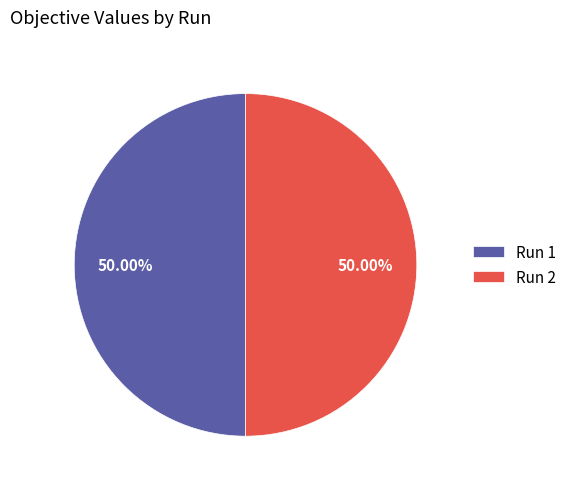

How many segments does this pie chart have?

2